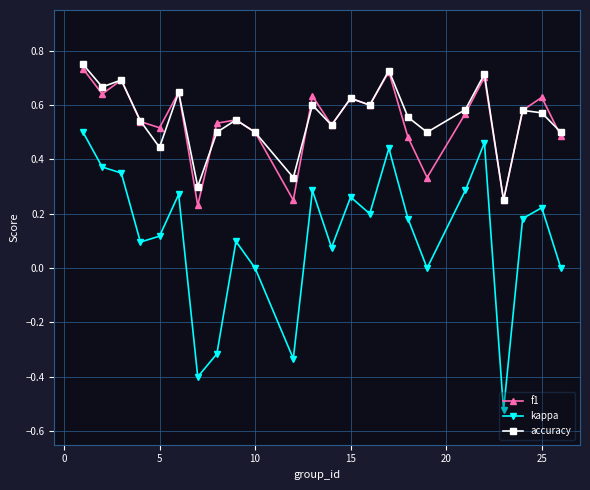

Is this an area chart (filled region under the line)?

No